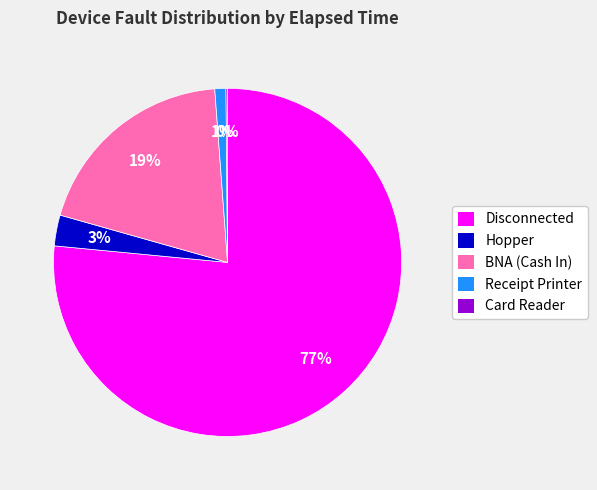

To the nearest percent, what is the average slice percentage?

20%